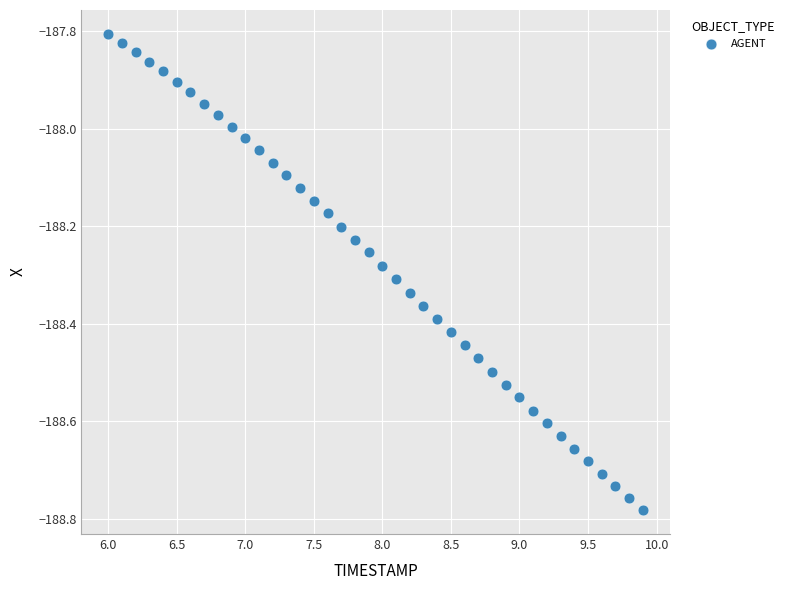

What is the range of Y values (max minus min)?

1.0